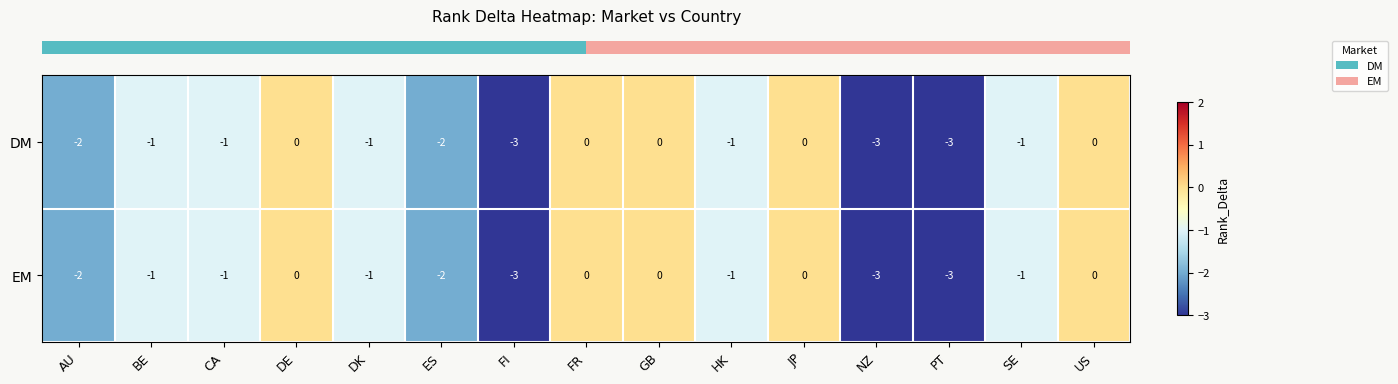

What is the minimum value for DM?

-3